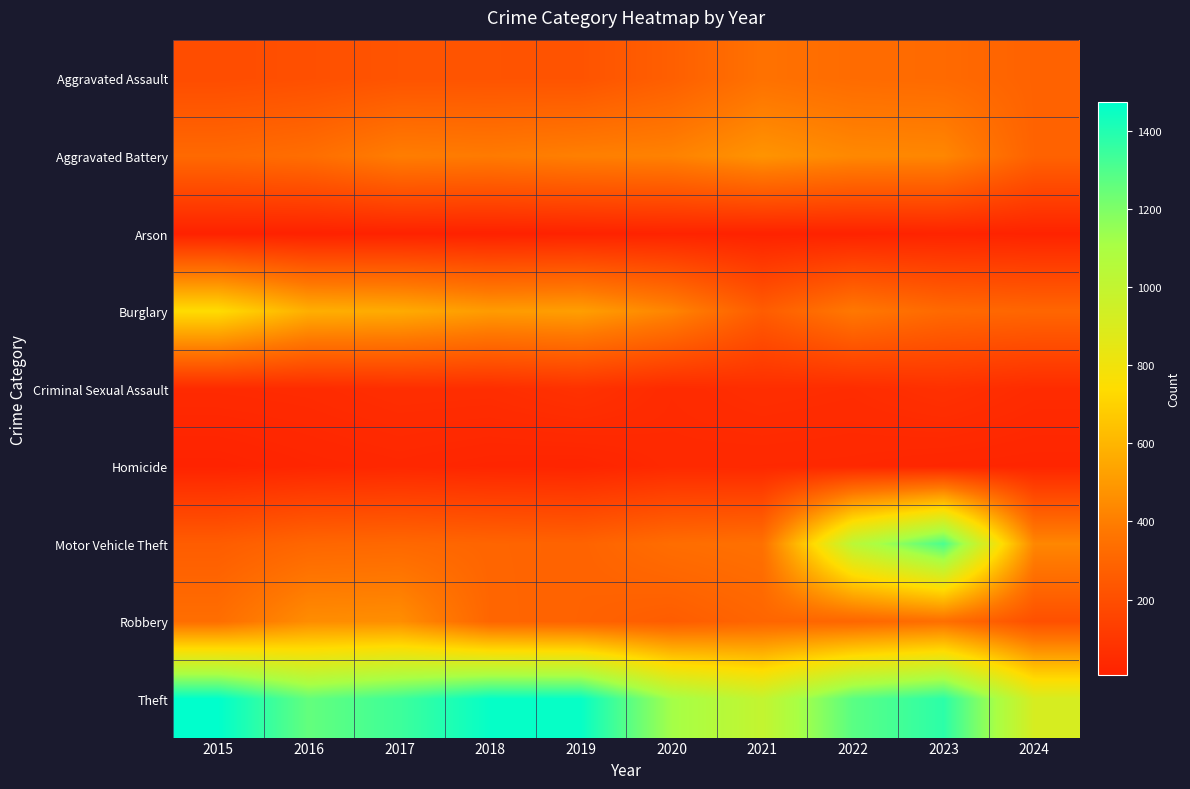

Reading left to right, what are all the values shown in this chart?

Aggravated Assault: 2015=194	2016=206	2017=225	2018=225	2019=223	2020=273	2021=352	2022=327	2023=320	2024=286
Aggravated Battery: 2015=316	2016=336	2017=400	2018=389	2019=407	2020=416	2021=479	2022=439	2023=432	2024=287
Arson: 2015=9	2016=7	2017=10	2018=7	2019=12	2020=17	2021=12	2022=12	2023=19	2024=14
Burglary: 2015=738	2016=576	2017=562	2018=506	2019=517	2020=425	2021=261	2022=379	2023=317	2024=303
Criminal Sexual Assault: 2015=46	2016=50	2017=62	2018=60	2019=77	2020=48	2021=61	2022=55	2023=72	2024=51
Homicide: 2015=15	2016=26	2017=33	2018=25	2019=22	2020=41	2021=38	2022=36	2023=28	2024=25
Motor Vehicle Theft: 2015=263	2016=304	2017=312	2018=298	2019=290	2020=333	2021=348	2022=1031	2023=1311	2024=433
Robbery: 2015=337	2016=454	2017=460	2018=301	2019=287	2020=263	2021=300	2022=304	2023=341	2024=207
Theft: 2015=1474	2016=1259	2017=1339	2018=1461	2019=1459	2020=1120	2021=998	2022=1279	2023=1378	2024=917